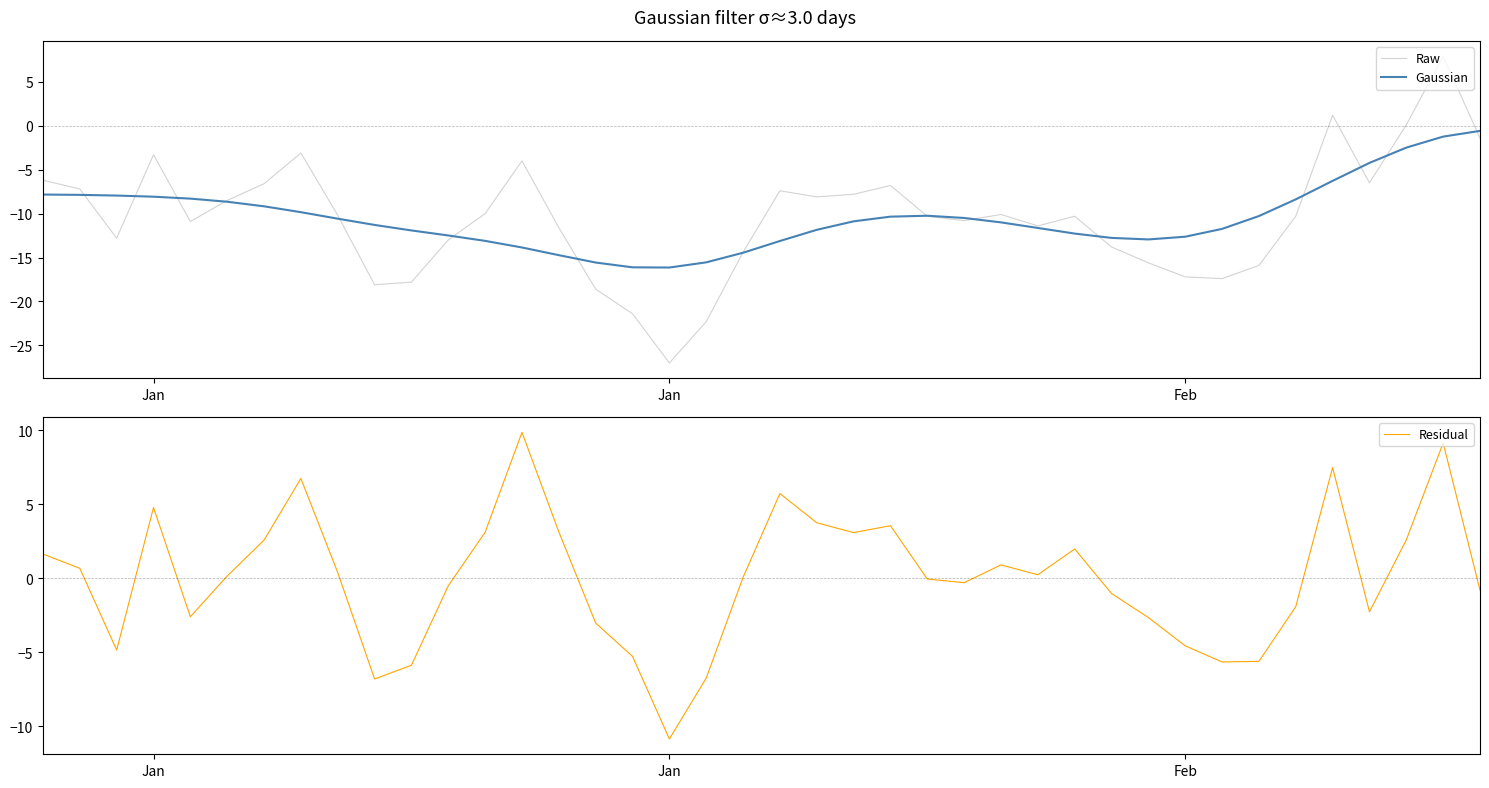

Does the chart have visible grid lines?

No